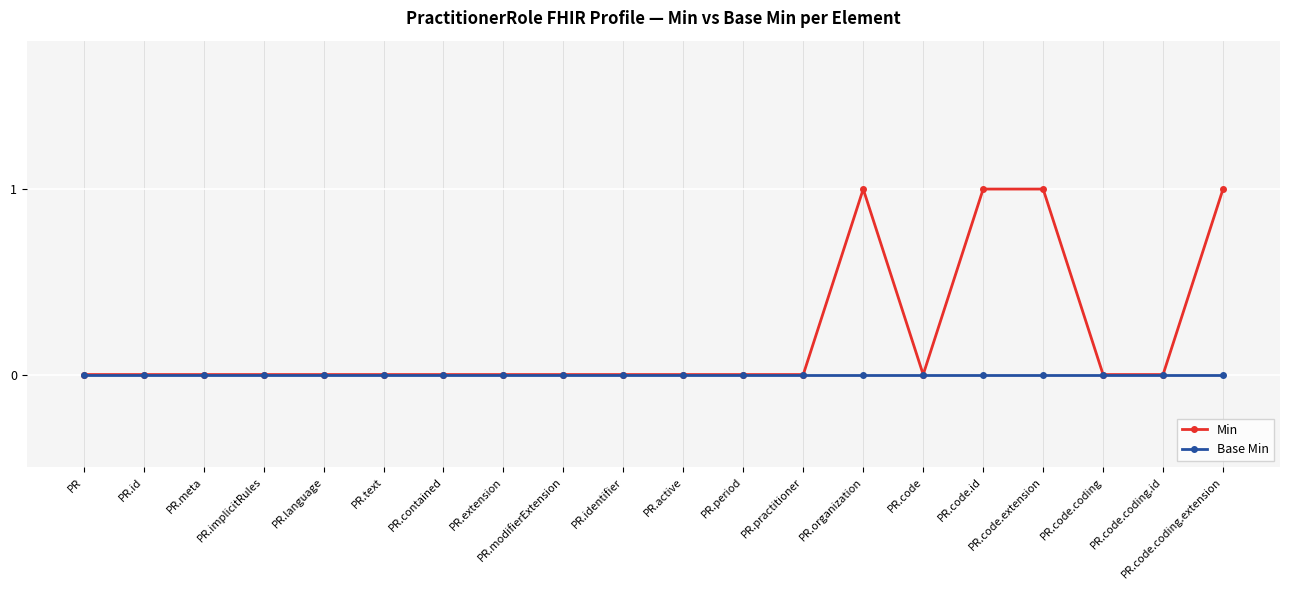

Rank the series by their average value, from highest to lowest.

Min, Base Min